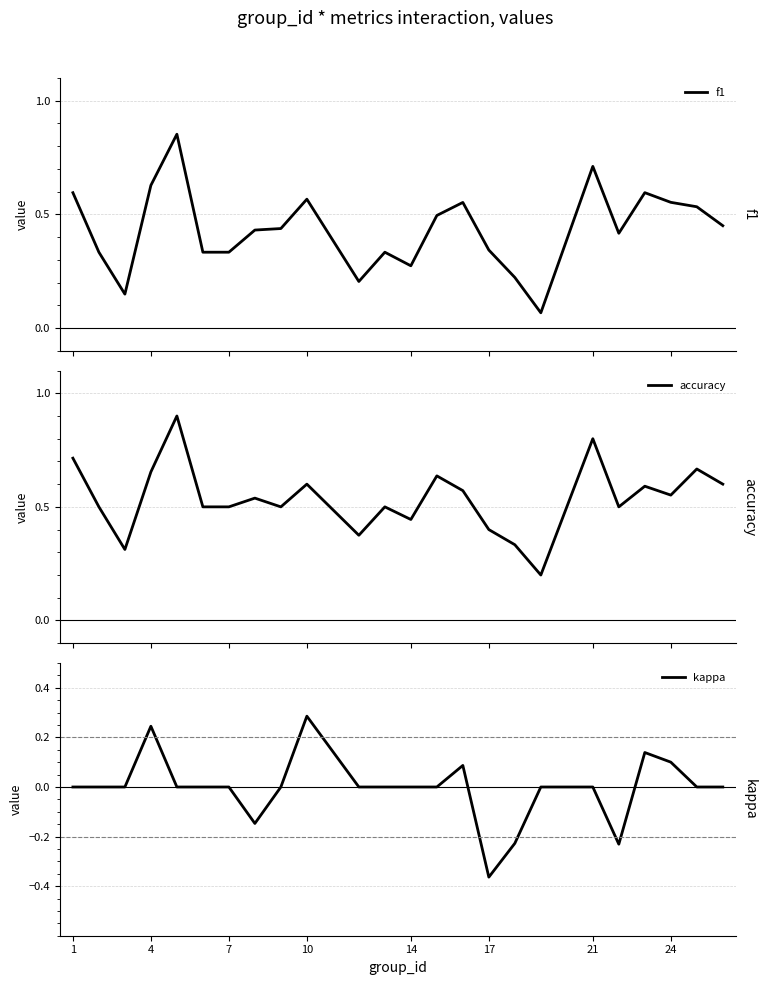

List the series in order of their overall mean, highest first.

accuracy, f1, kappa